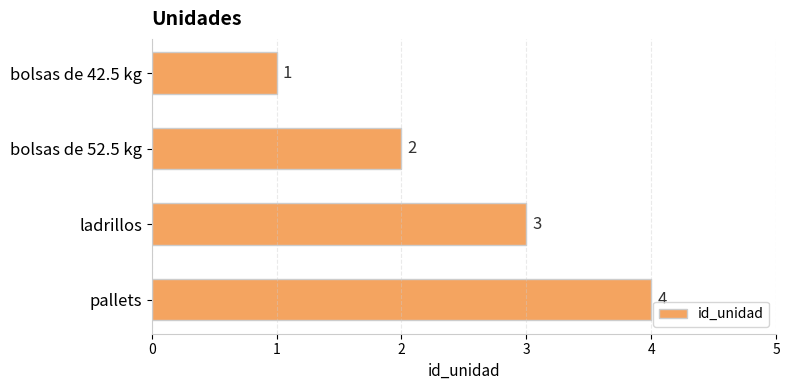

What is the sum of all values?

10